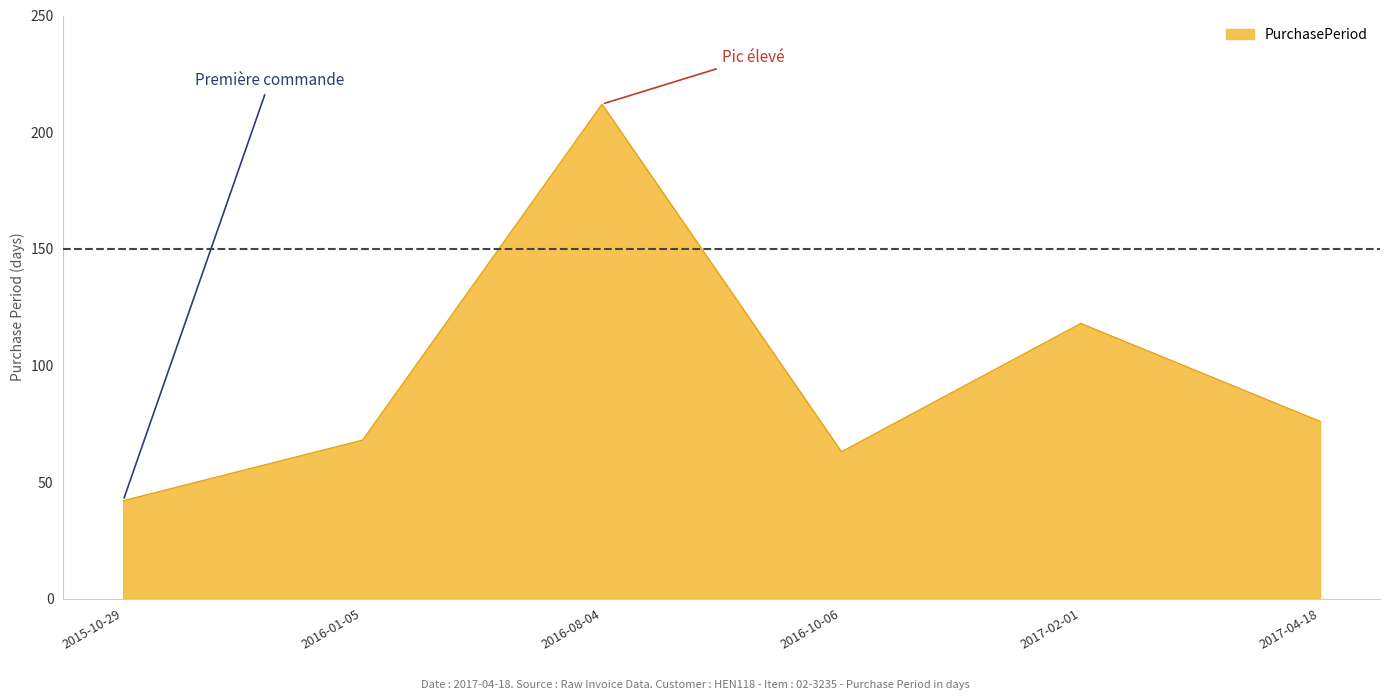

Between 2016-10-06 and 2016-01-05, which is larger?

2016-01-05